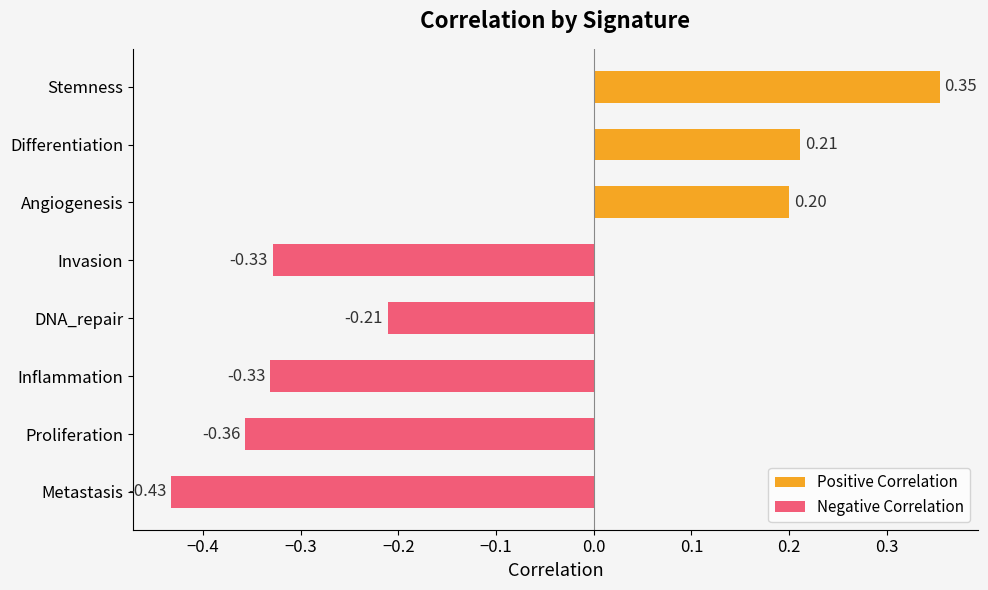

Where is the data nearest to the value 0?

Angiogenesis